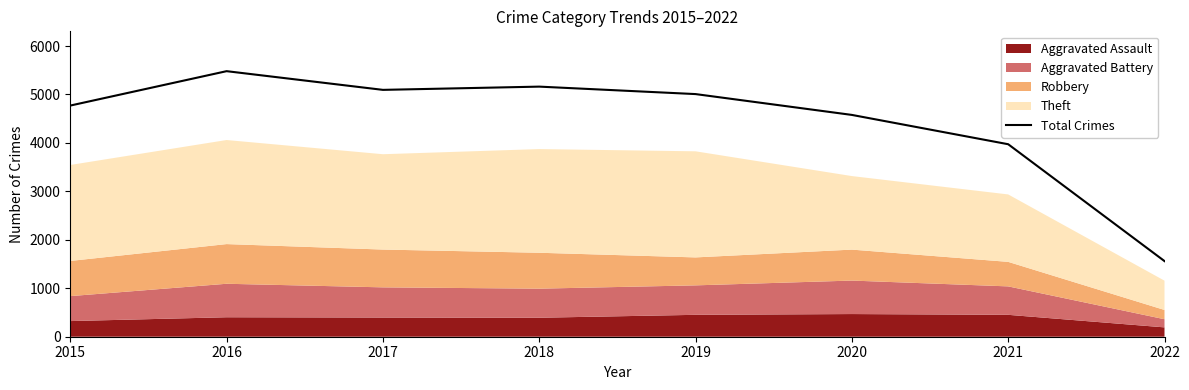

Rank the categories by value from lowest to highest.

2022, 2021, 2020, 2015, 2019, 2017, 2018, 2016